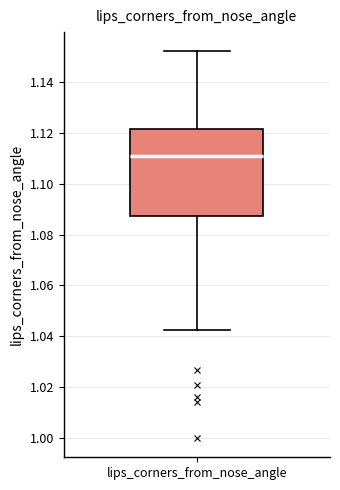

Read this box plot against the y-axis: the position of the median line, the range covered by the box, and the ends of both whiskers. The values are not printed on the chart, so give them approximately, as read against the axis.

median 1.112, box 1.088 to 1.122, whiskers 1.042 to 1.152